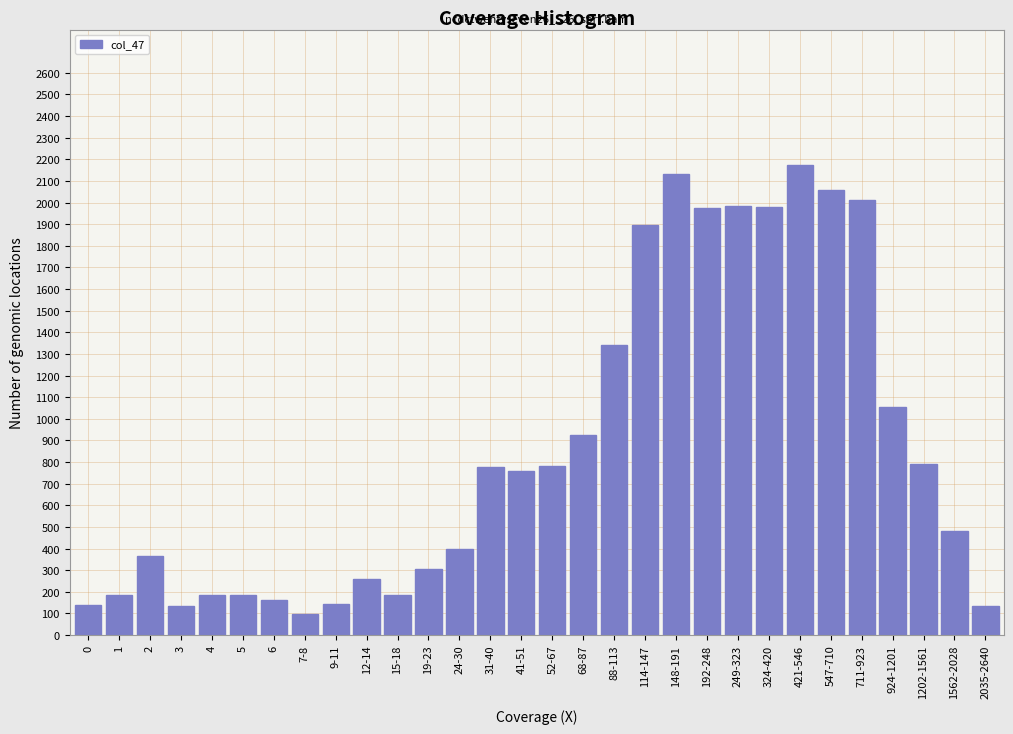

At which label is the value closest to 1135?

924-1201